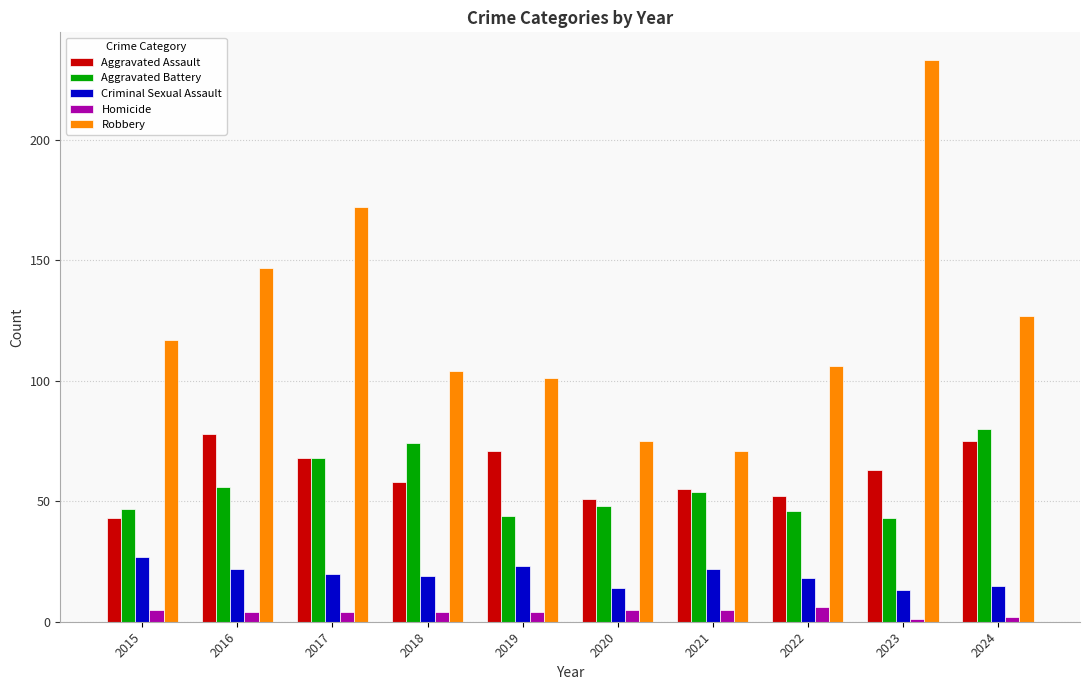

Is the value of Aggravated Battery at 2019 greater than the value of Robbery at 2024?

No